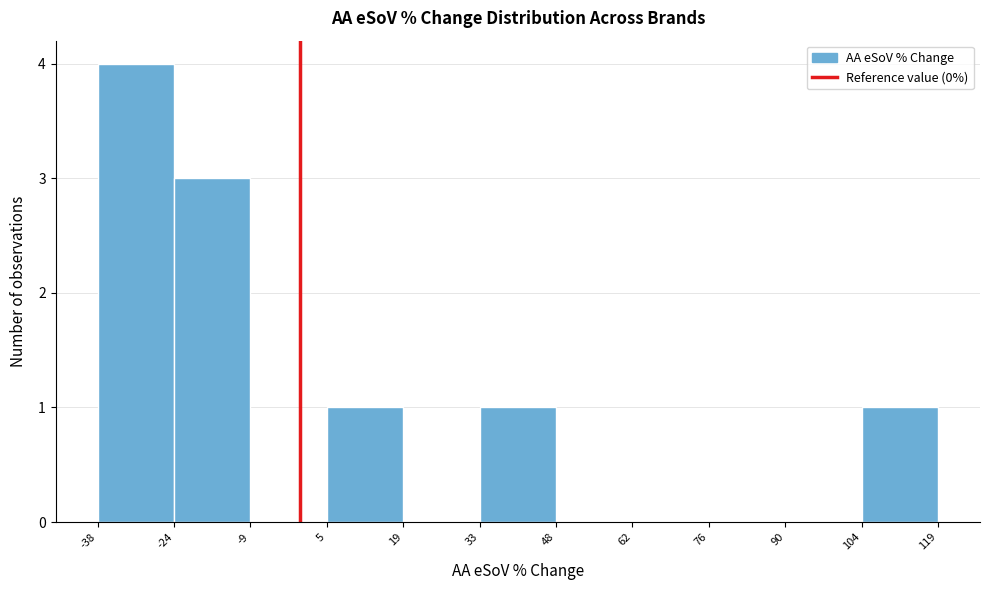

What is the height of the bar covering -24 to -9 on the x-axis? The values are not printed on the chart, so give them approximately, as read against the axis.

3